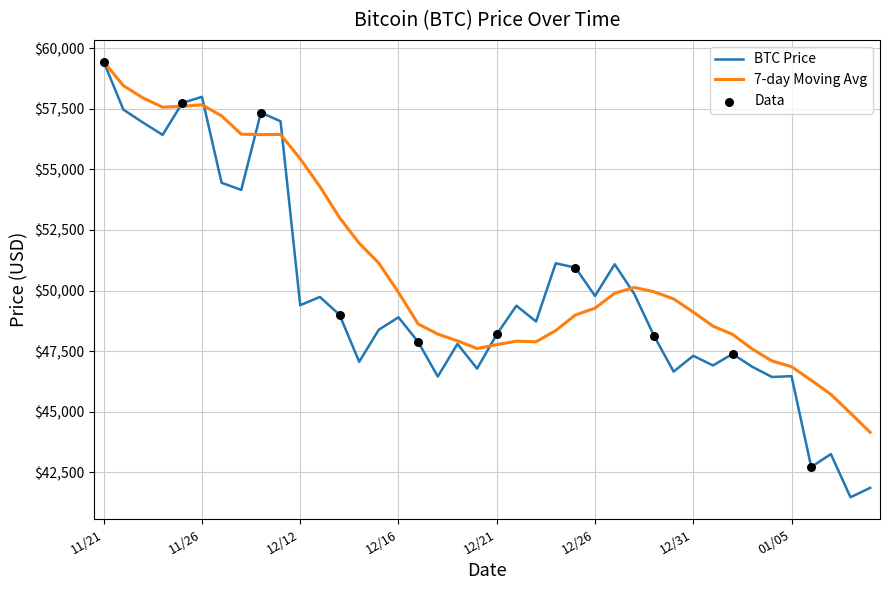

Which series has the widest spread of values?

BTC Price